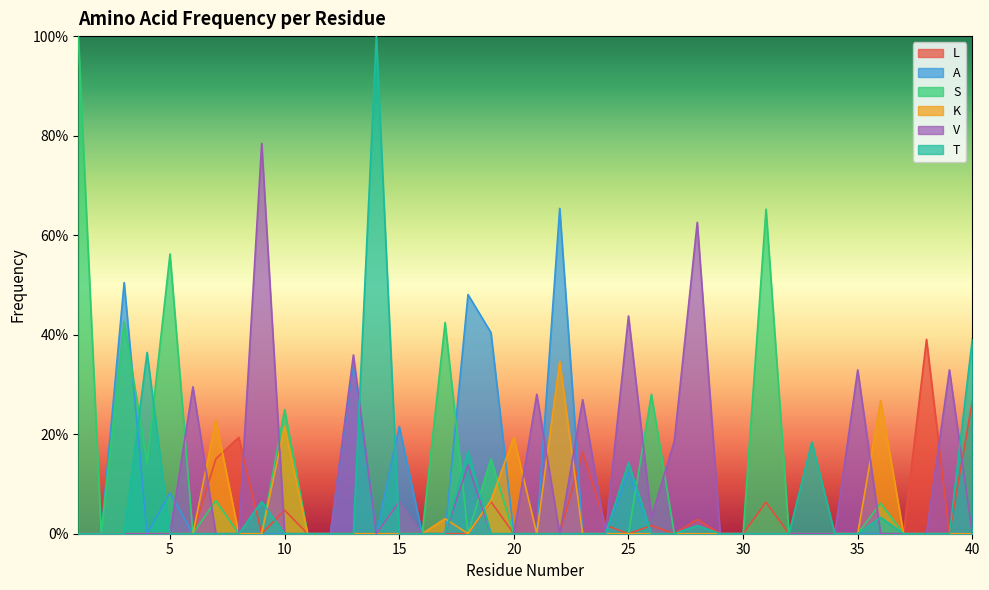

How many lines are shown in the chart?

6